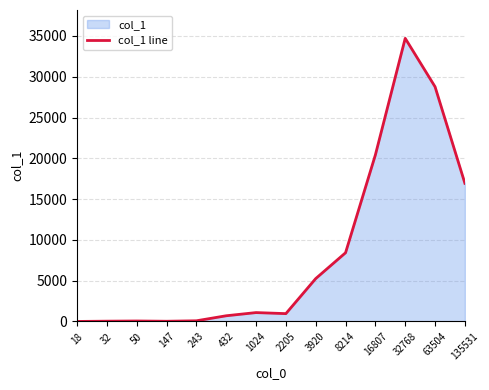

Reading left to right, transcribe all the data shown in this chart.

6	39	62	30	86	702	1092	964	5259	8426	20421	34712	28775	16941